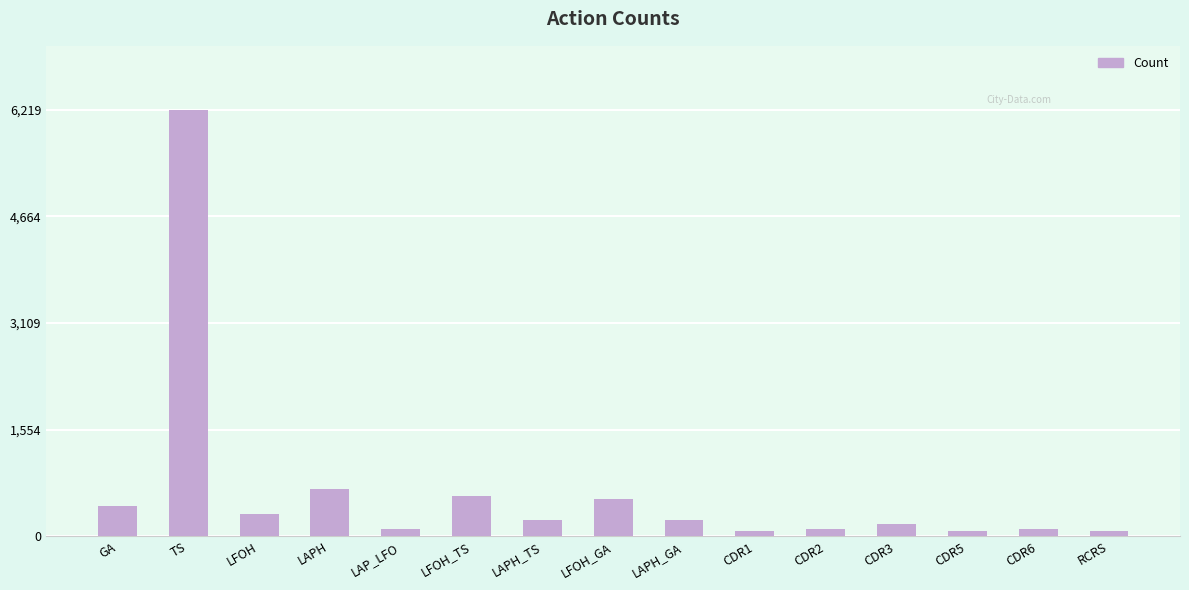

Does the chart contain stacked bars?

No